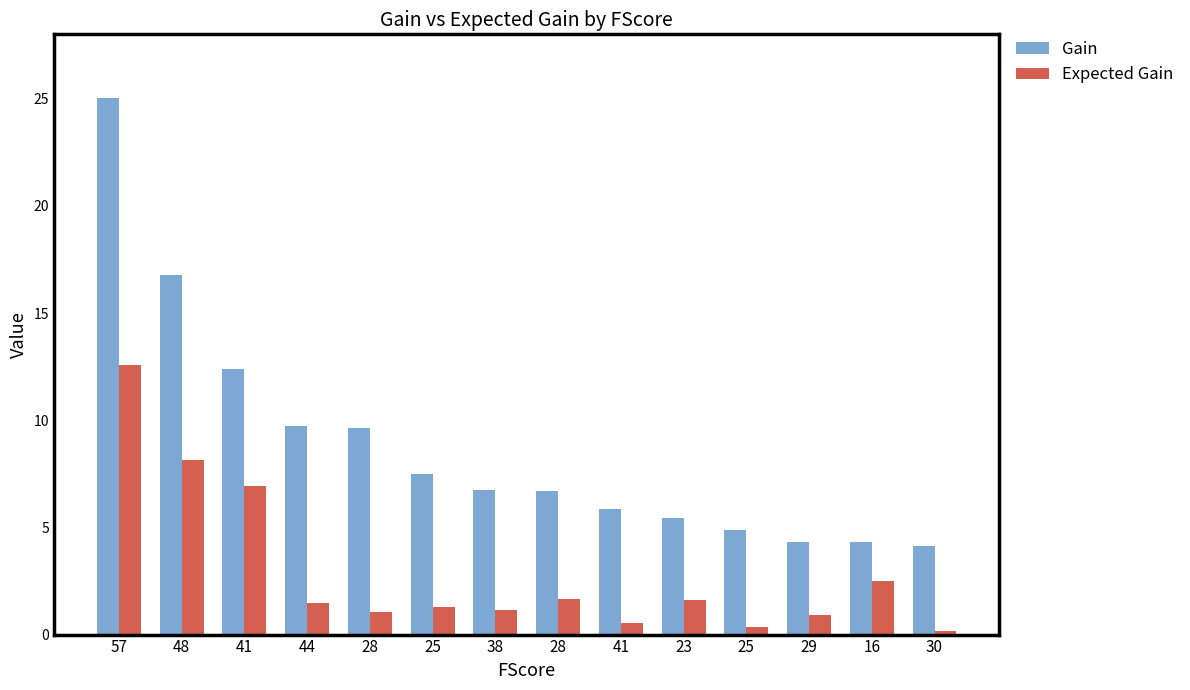

At which category is the sum across all series the highest?

57